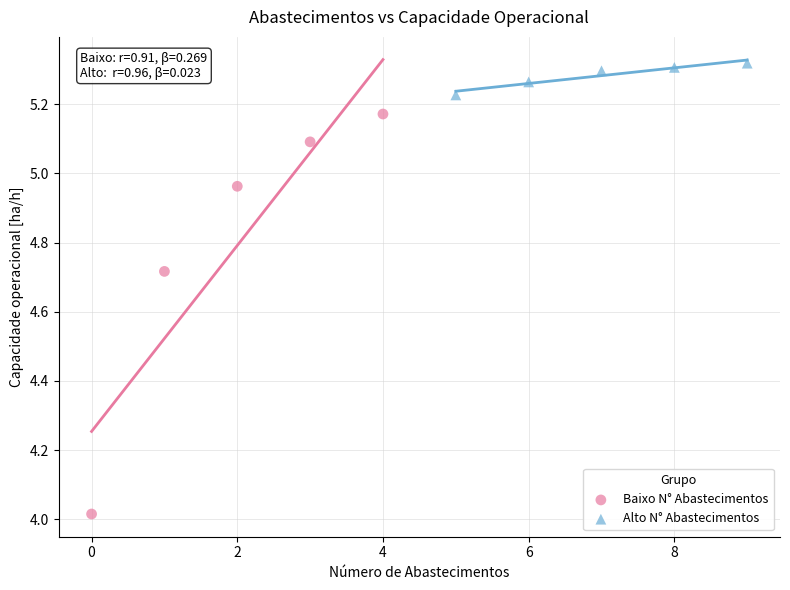

Which series has the largest Y range (max minus min)?

Baixo N° Abastecimentos